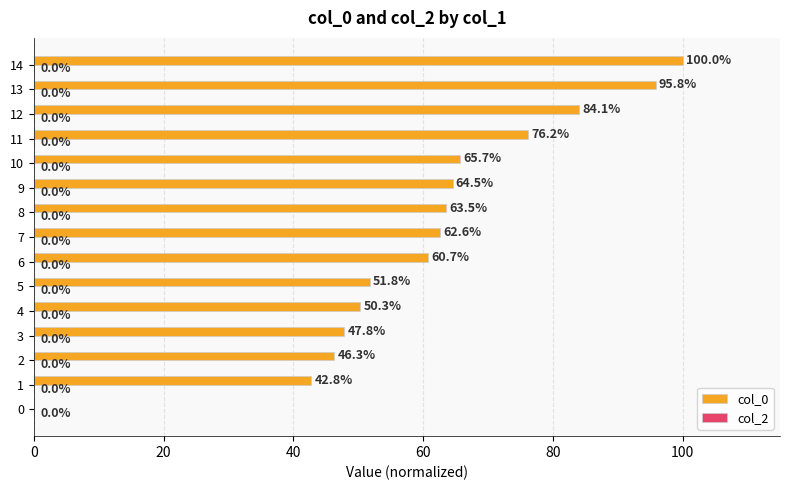

How many data points does each series have?

15